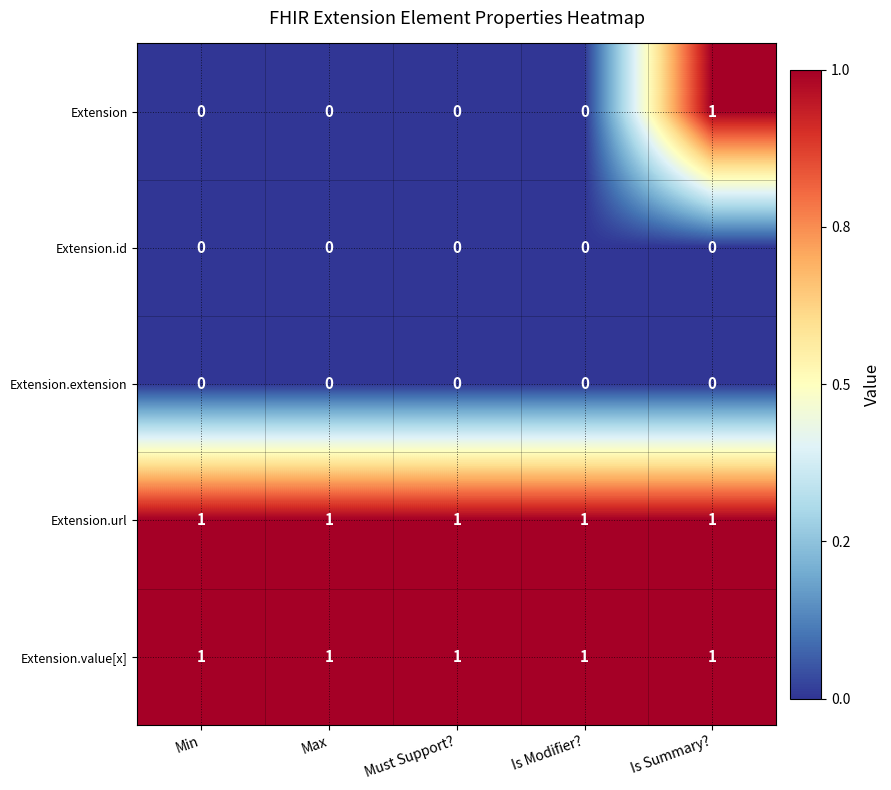

Is the value of Extension.url at Min greater than the value of Extension.id at Is Modifier??

Yes